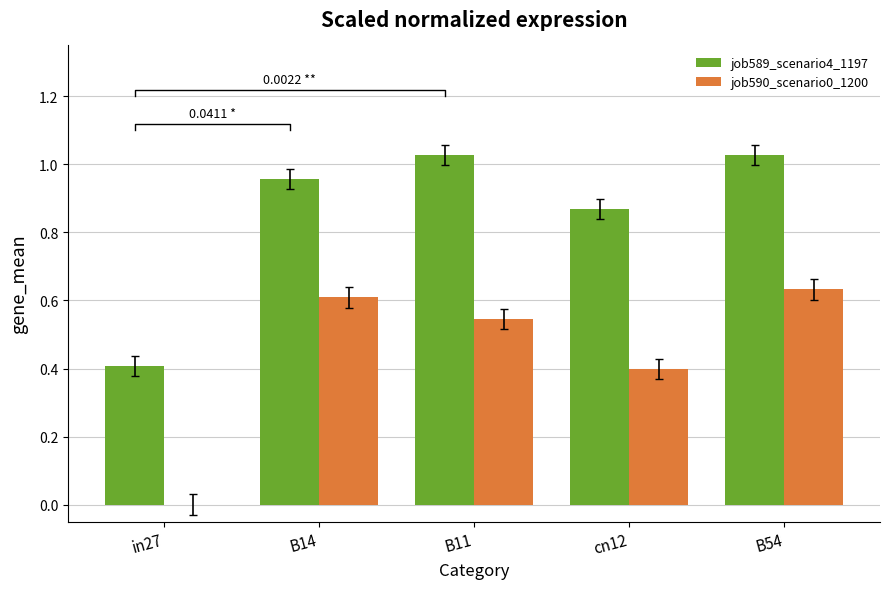

What is the difference between the job590_scenario0_1200 values at B14 and in27?

0.6